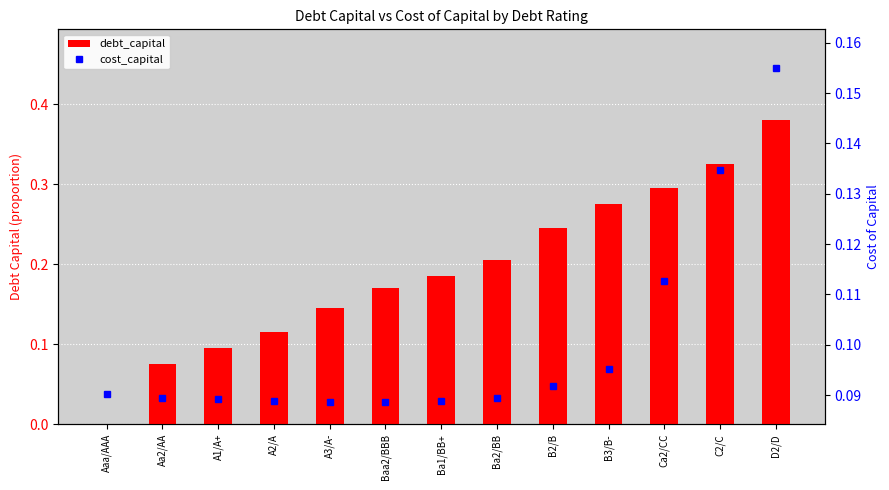

How many values in the debt_capital series exceed 0?

12